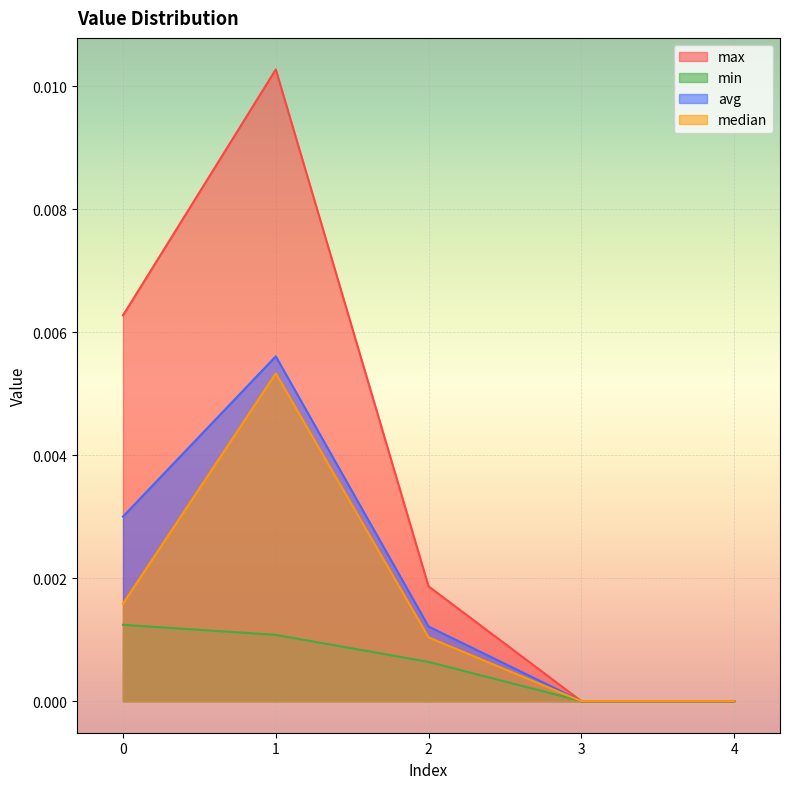

The value of min at 0 is 0.0. True or false?

True